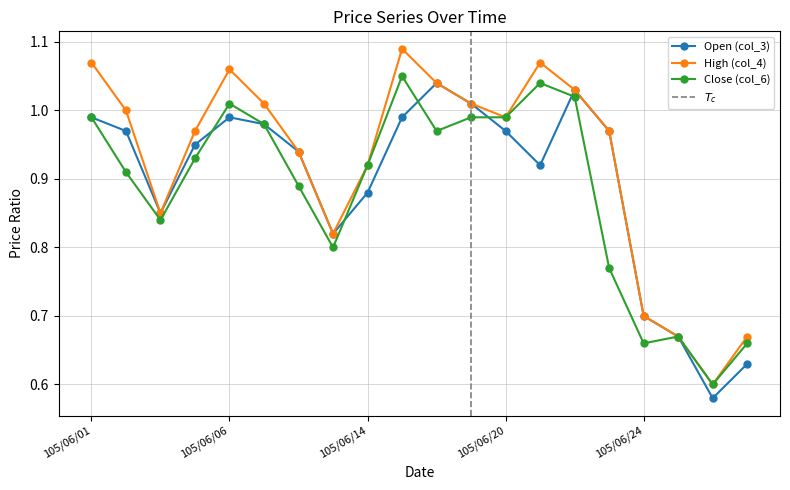

True or false: col_3 and col_4 intersect in this chart.

False